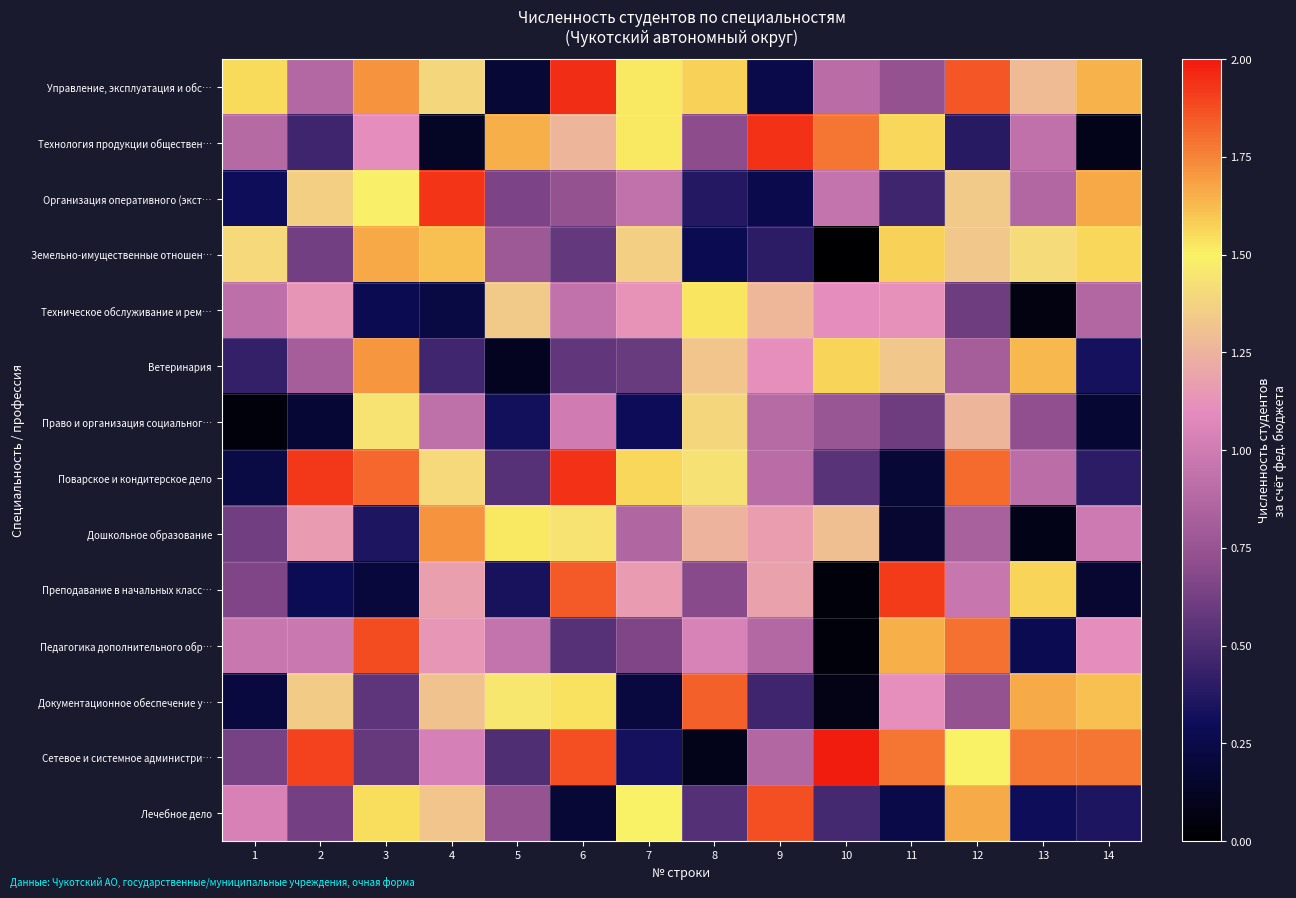

What is the greatest value displayed?

2.0